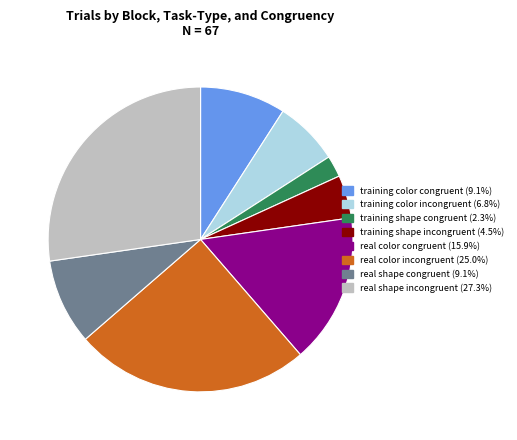

Combined, do real color congruent (15.9%) and training color congruent (9.1%) account for over 50%?

No